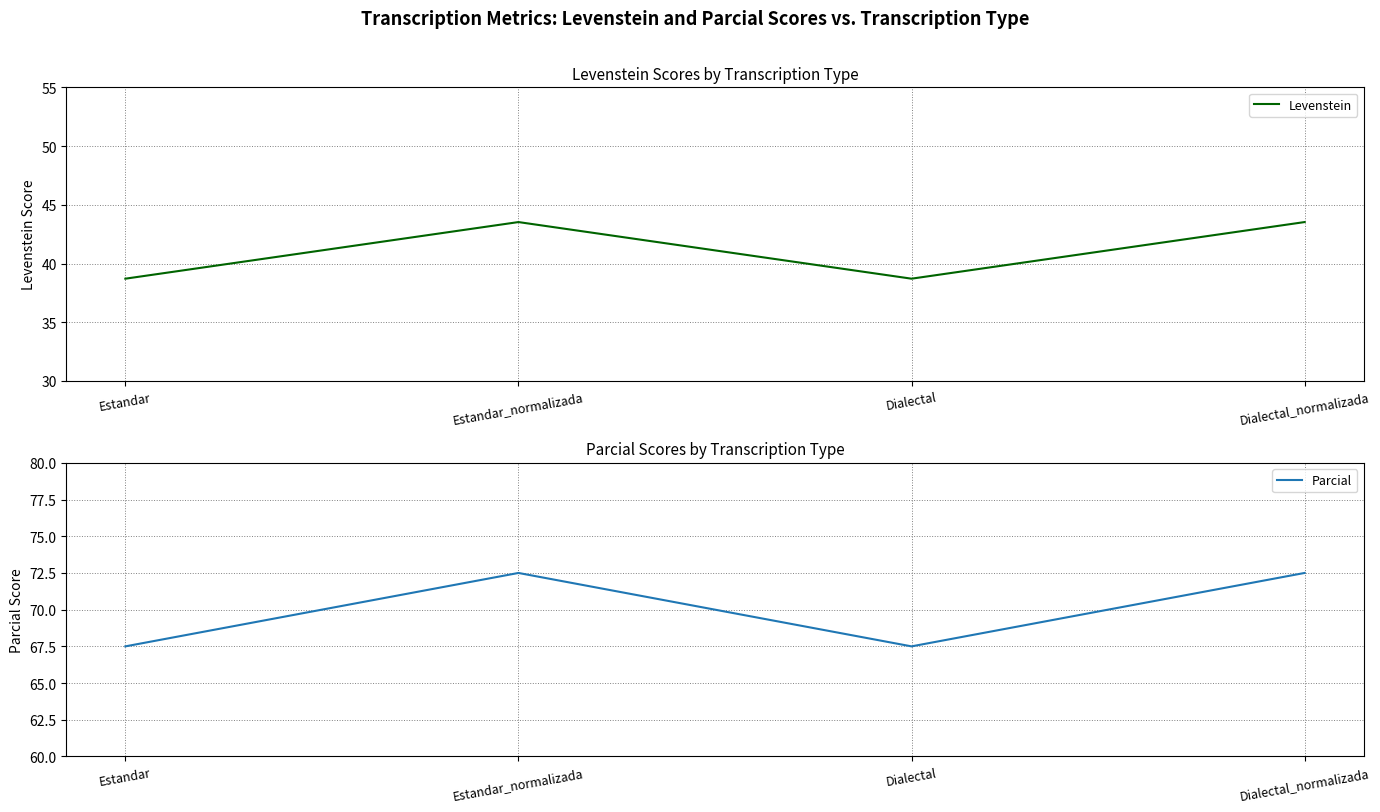

Where does the Parcial series first go above 72?

Estandar_normalizada